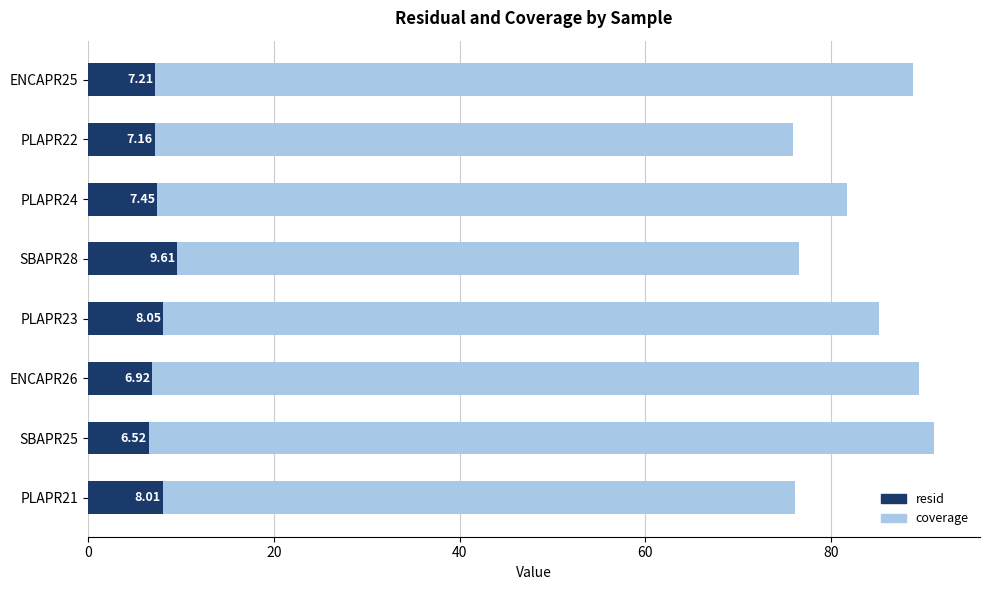

Rank the series at PLAPR22 from lowest to highest value.

resid, coverage